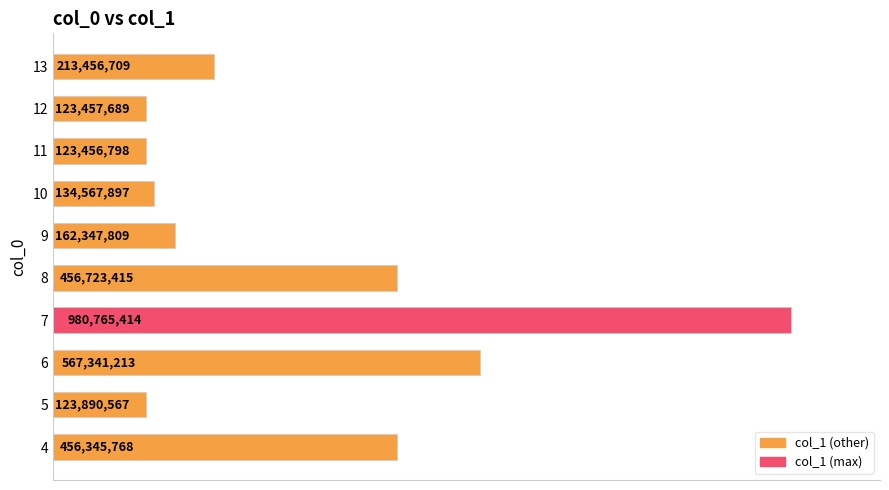

Rank the categories by value from highest to lowest.

7, 6, 8, 4, 13, 9, 10, 5, 12, 11